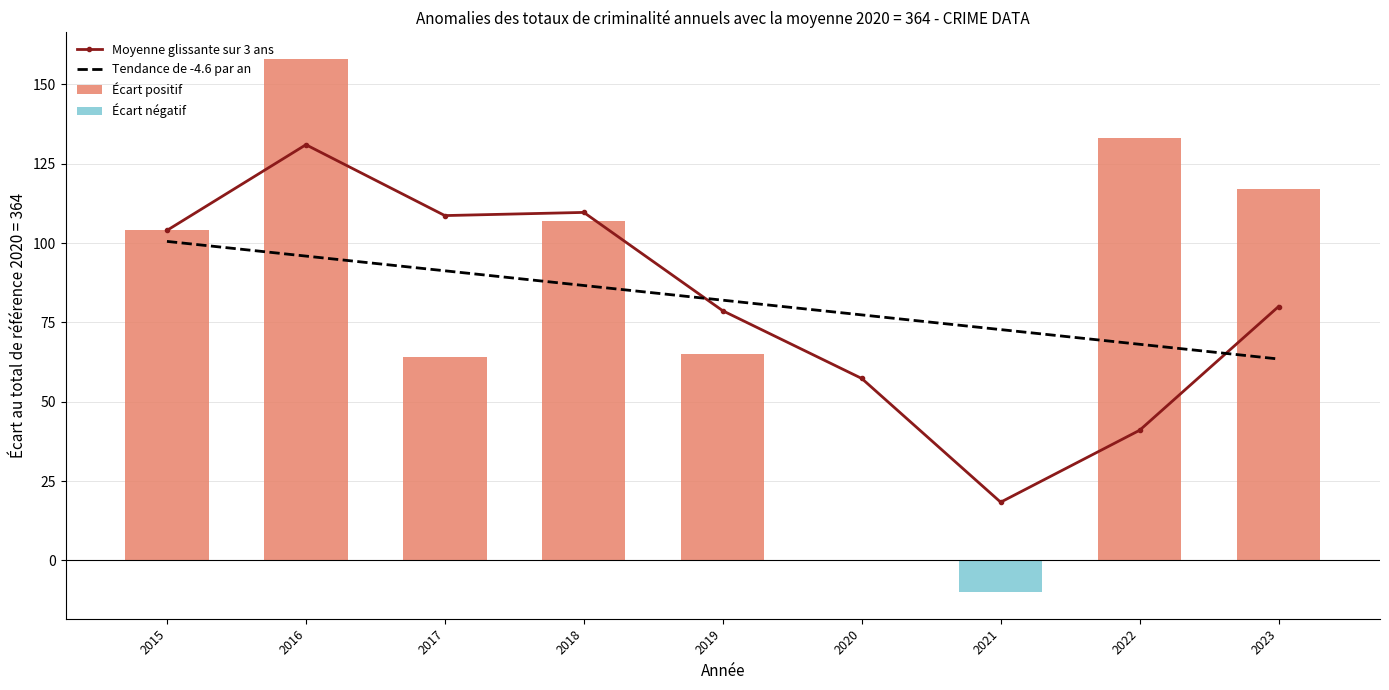

Which category has the lowest value in the Moyenne glissante sur 3 ans series?

2021